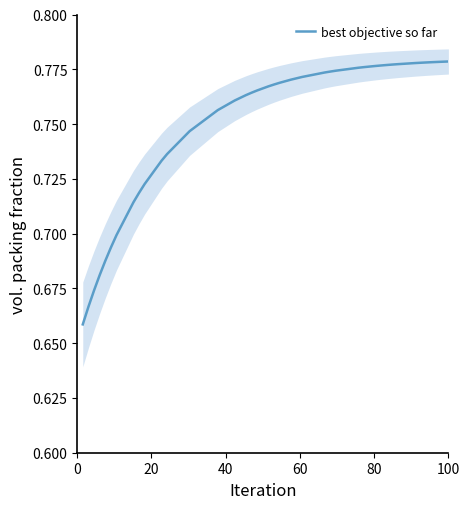

How many lines are shown in the chart?

1